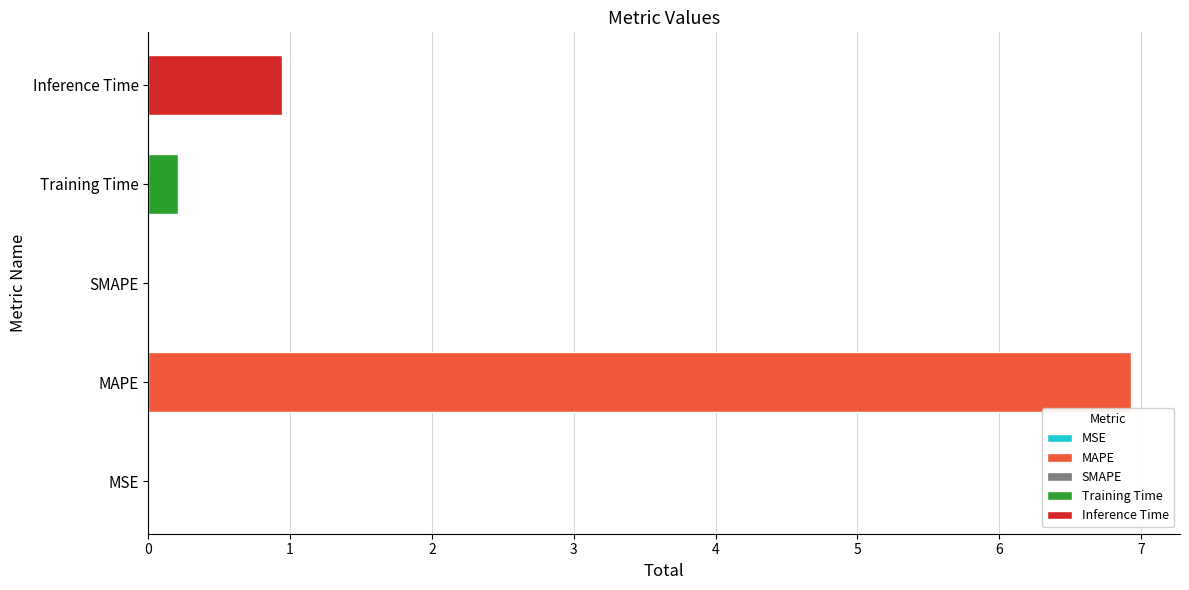

What is the sum of all values?

8.1